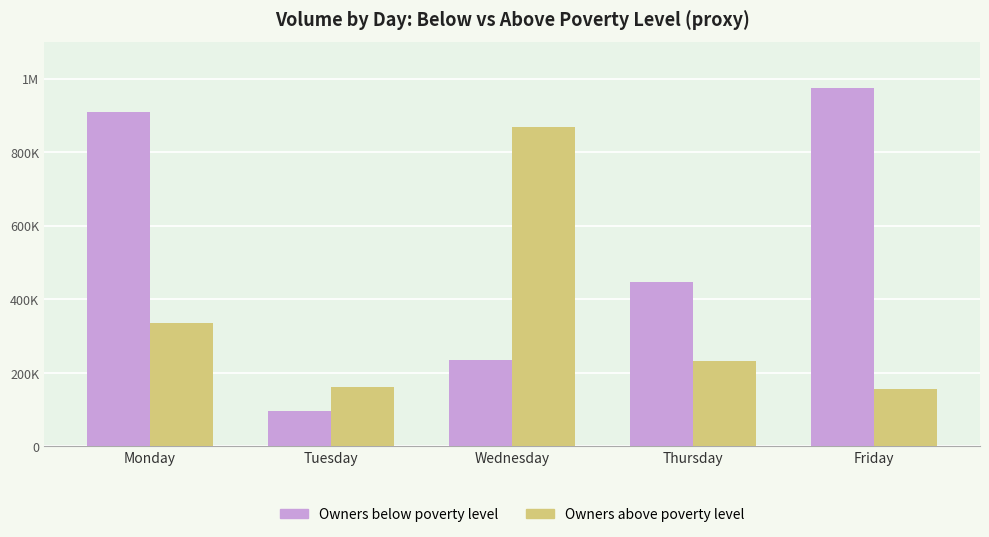

What is the greatest value displayed?

975331